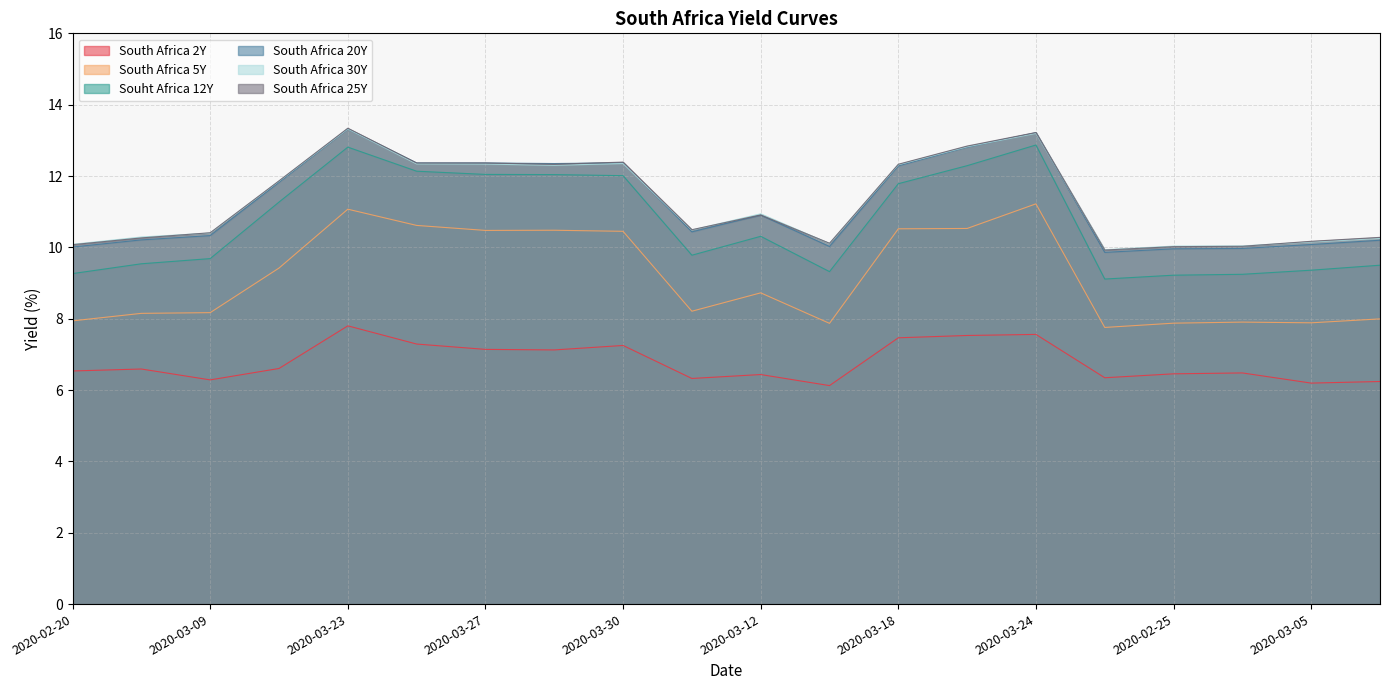

Where does the South Africa 30Y series first go above 10?

2020-02-20